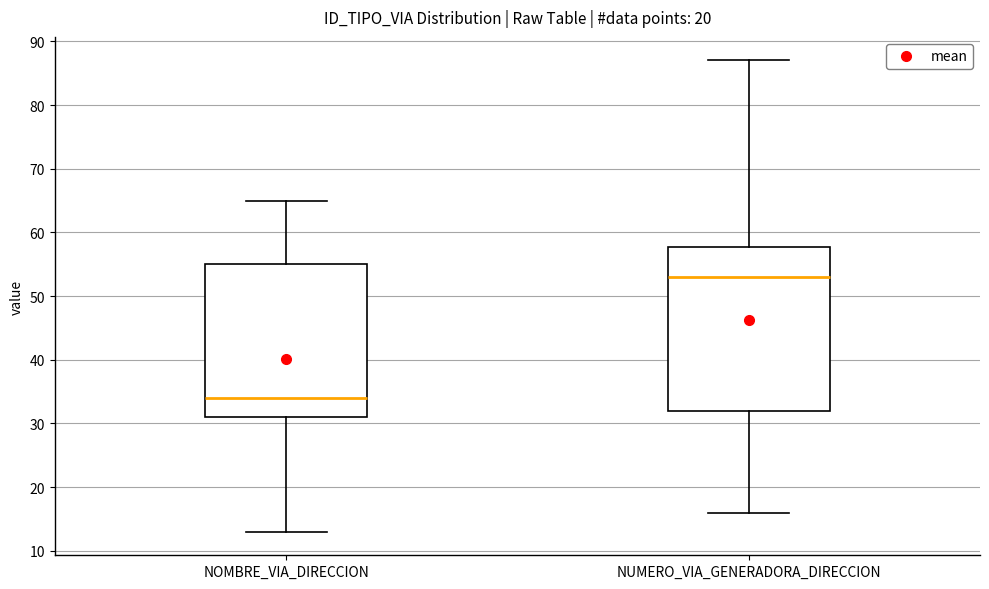

Where does the lower whisker of the box for NUMERO_VIA_GENERADORA_DIRECCION end on the y-axis? The values are not printed on the chart, so give them approximately, as read against the axis.

16